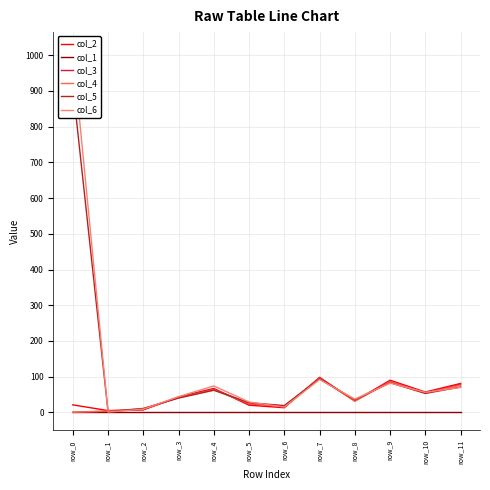

What is the difference between the highest and lowest values at row_3?

44.0